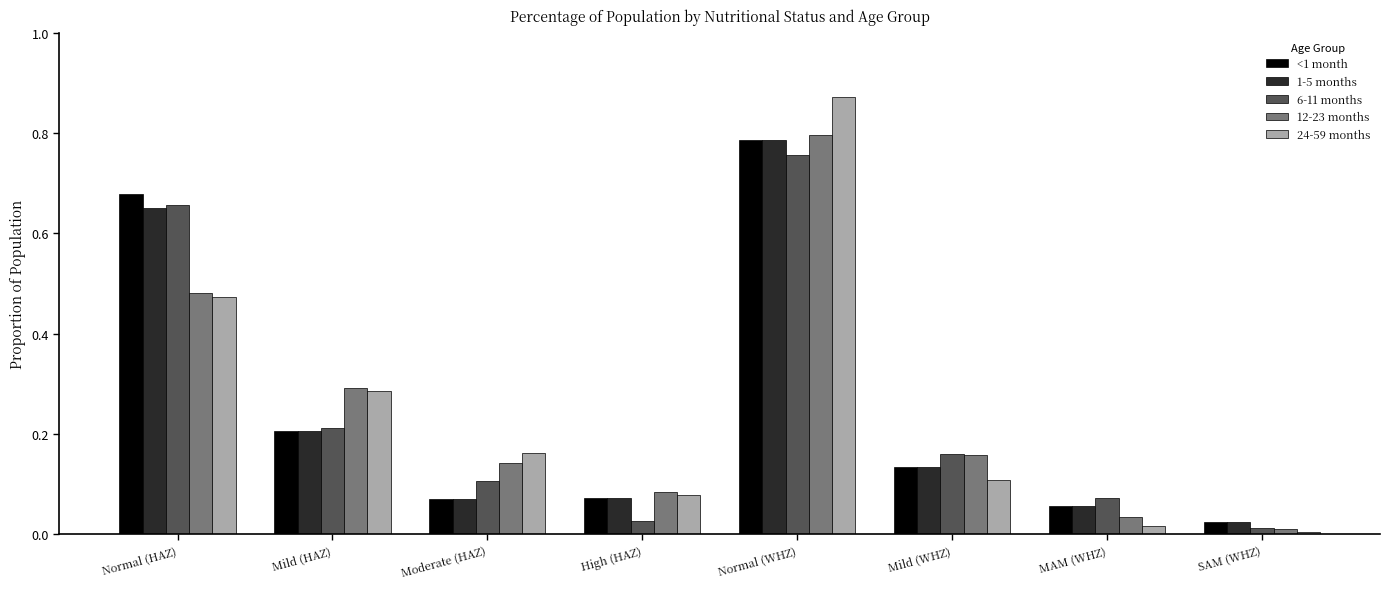

List the labels in order of 24-59 months value, largest first.

Normal (WHZ), Normal (HAZ), Mild (HAZ), Moderate (HAZ), Mild (WHZ), High (HAZ), MAM (WHZ), SAM (WHZ)